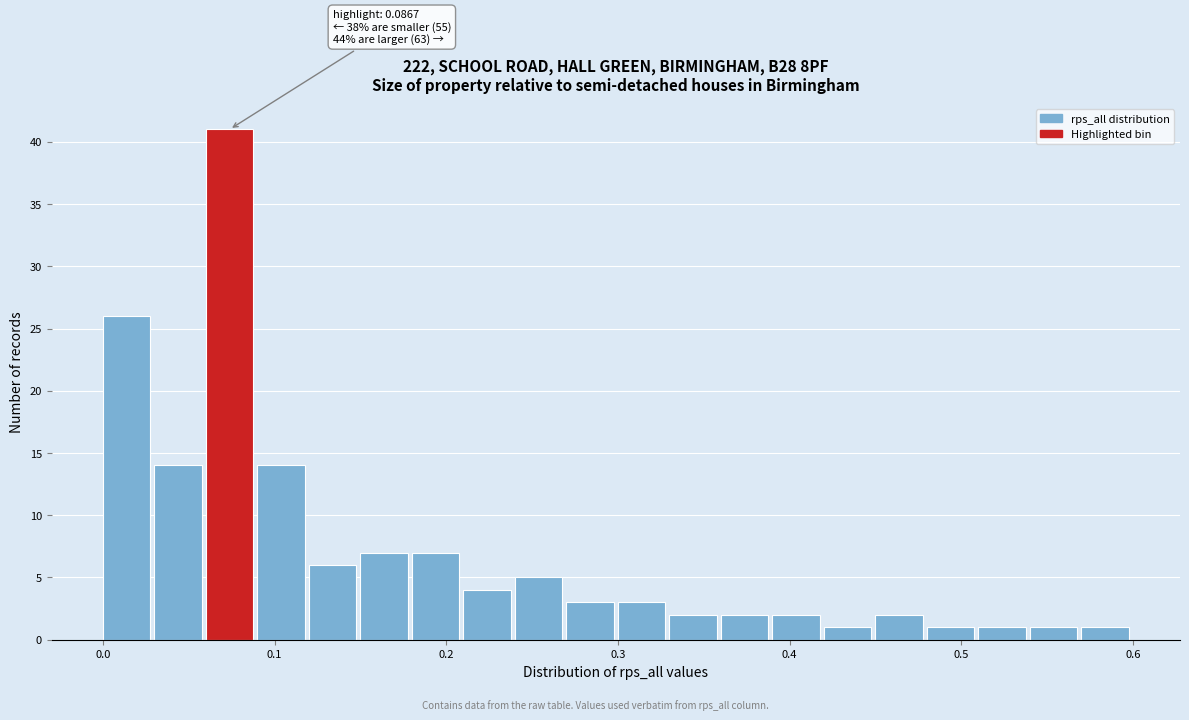

Around what value on the x-axis is the tallest bar? Give the approximate position of its centre, as read against the axis.

0.07